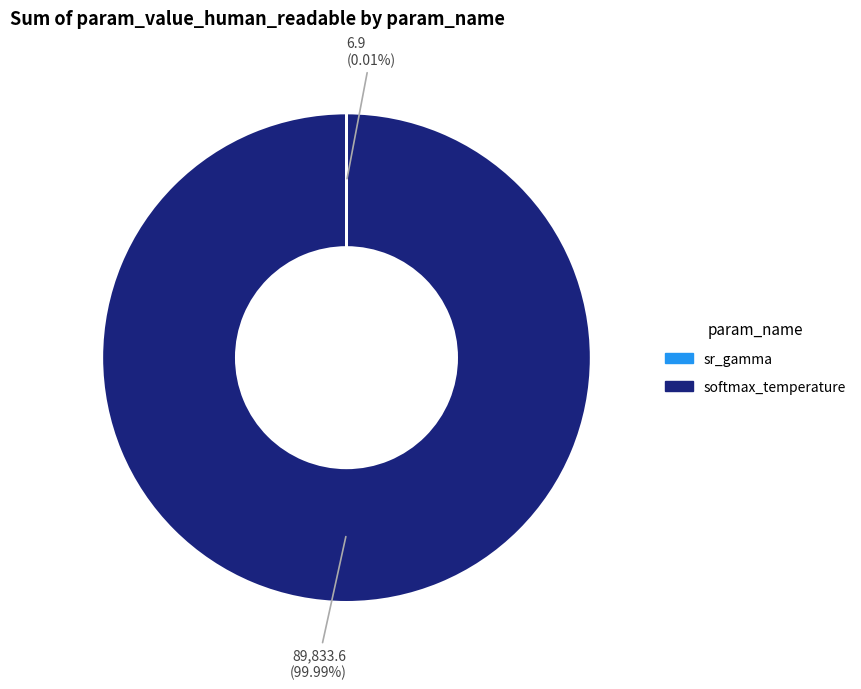

Which category has the biggest portion of the pie?

softmax_temperature